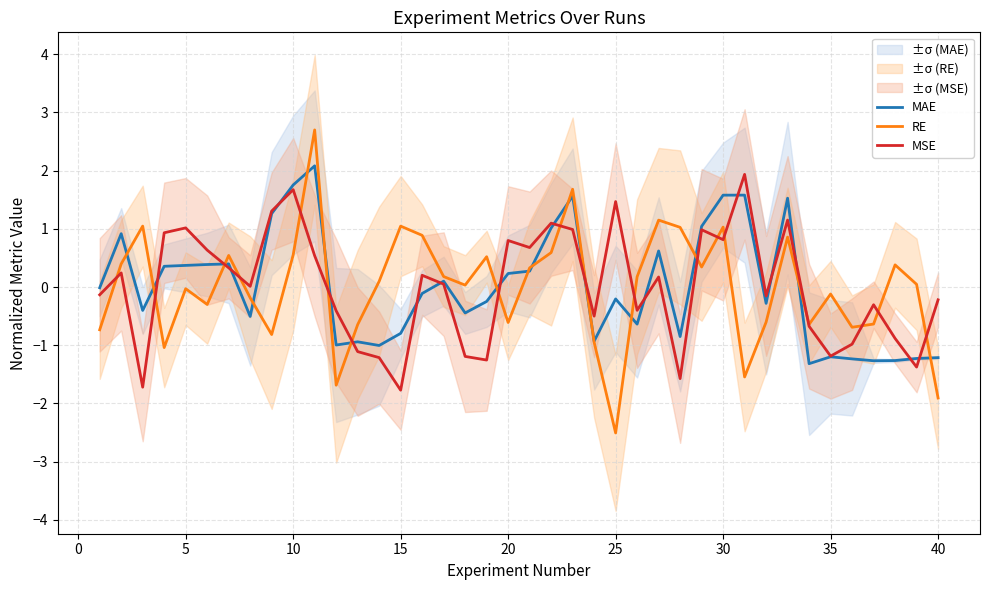

True or false: MAE has more than 1 interior local peaks.

True